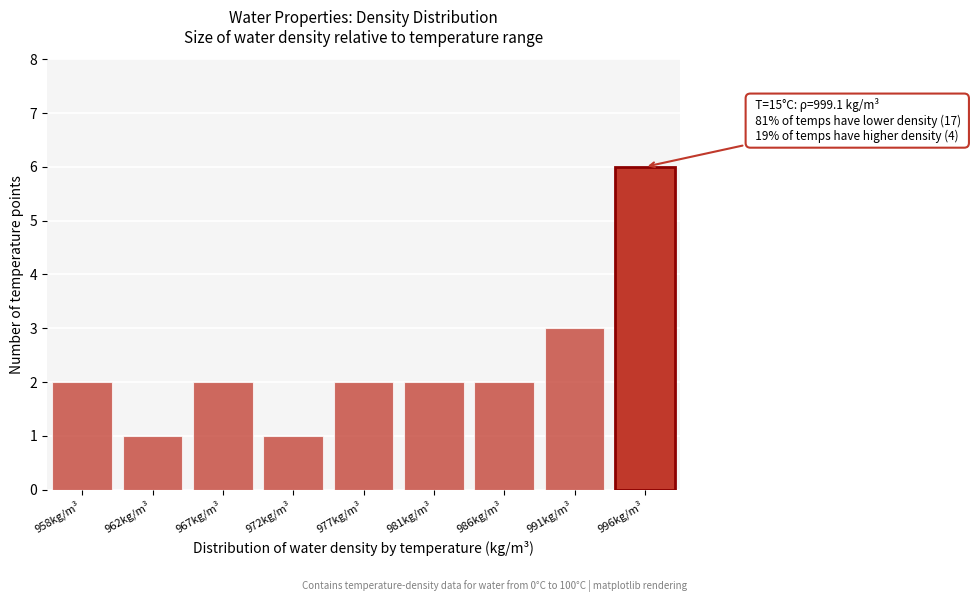

Reading left to right, list all the values displayed in this chart.

2	1	2	1	2	2	2	3	6